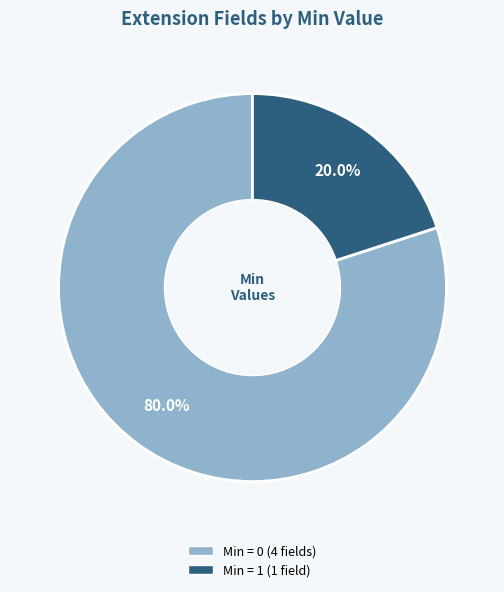

Does any single category account for the majority?

Yes